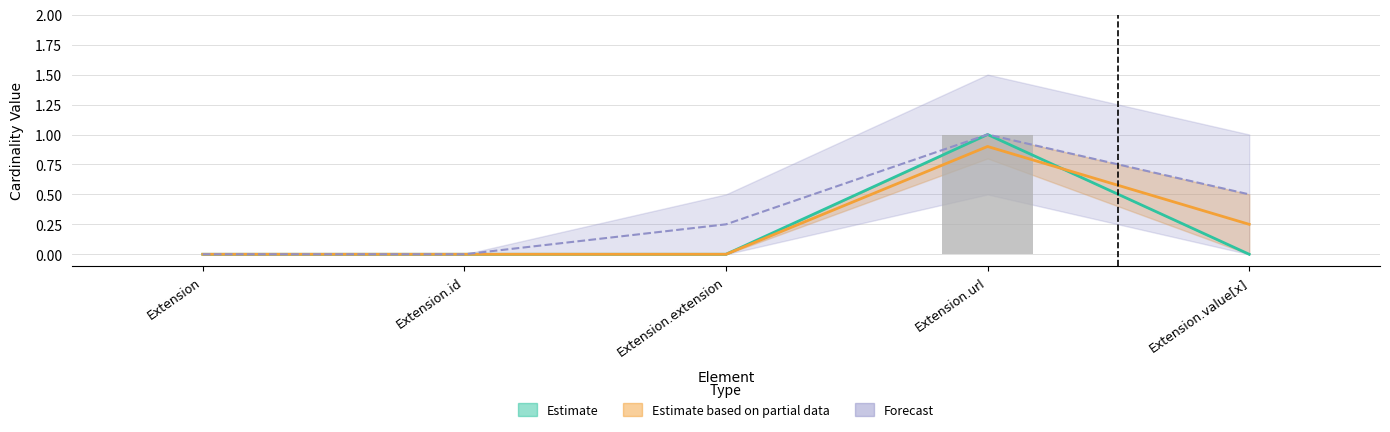

What is the greatest value displayed?

1